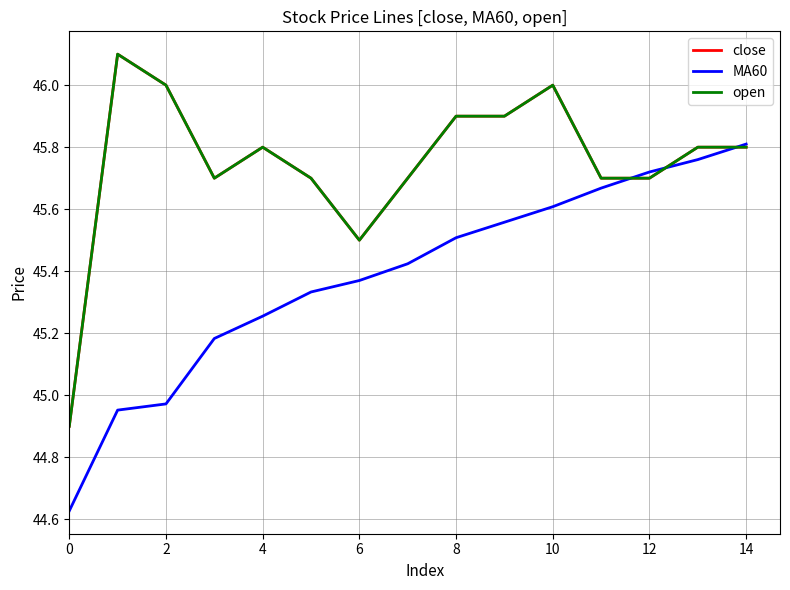

List the series in order of their peak value, lowest first.

MA60, close, open